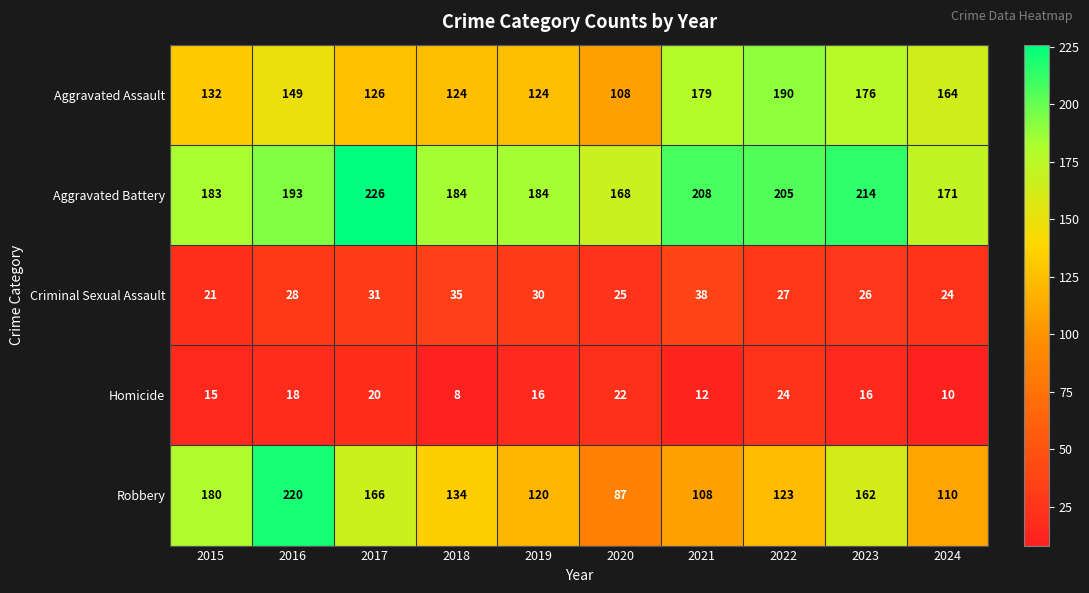

Is it true that Criminal Sexual Assault equals 26 at 2023?

True